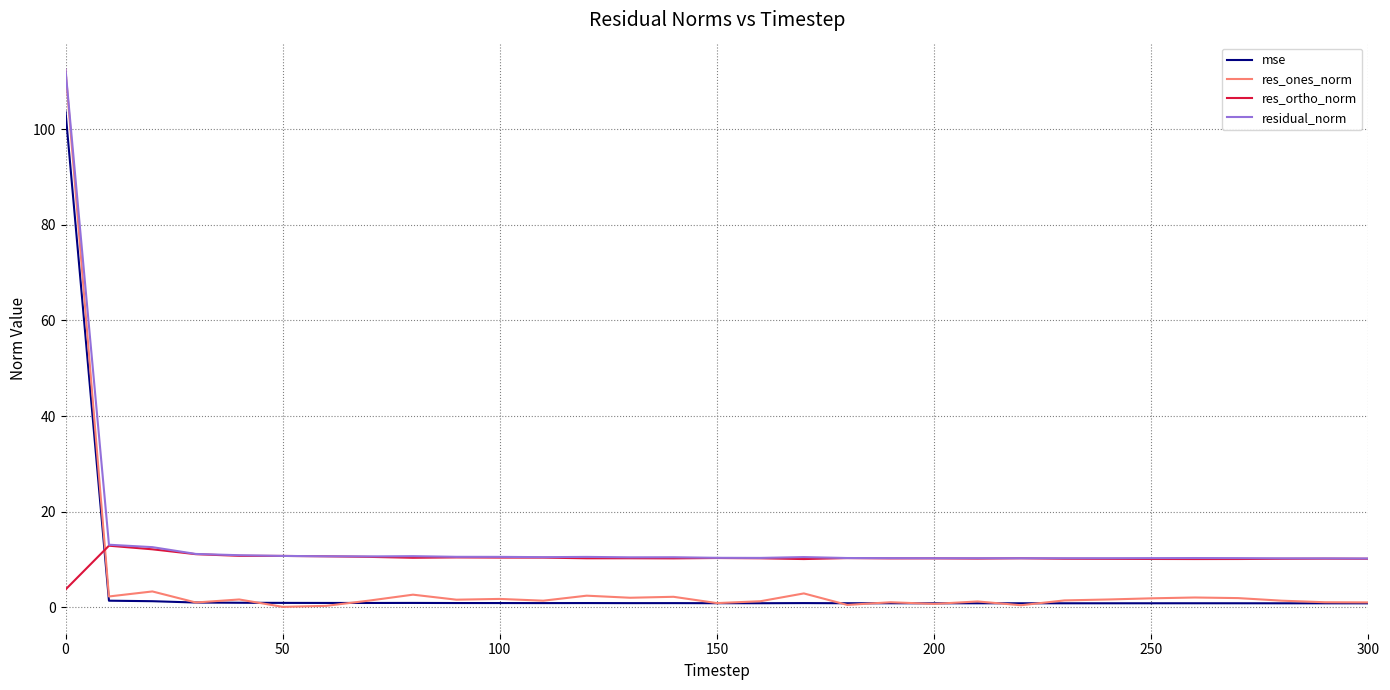

True or false: res_ortho_norm and res_ones_norm cross at least once.

True